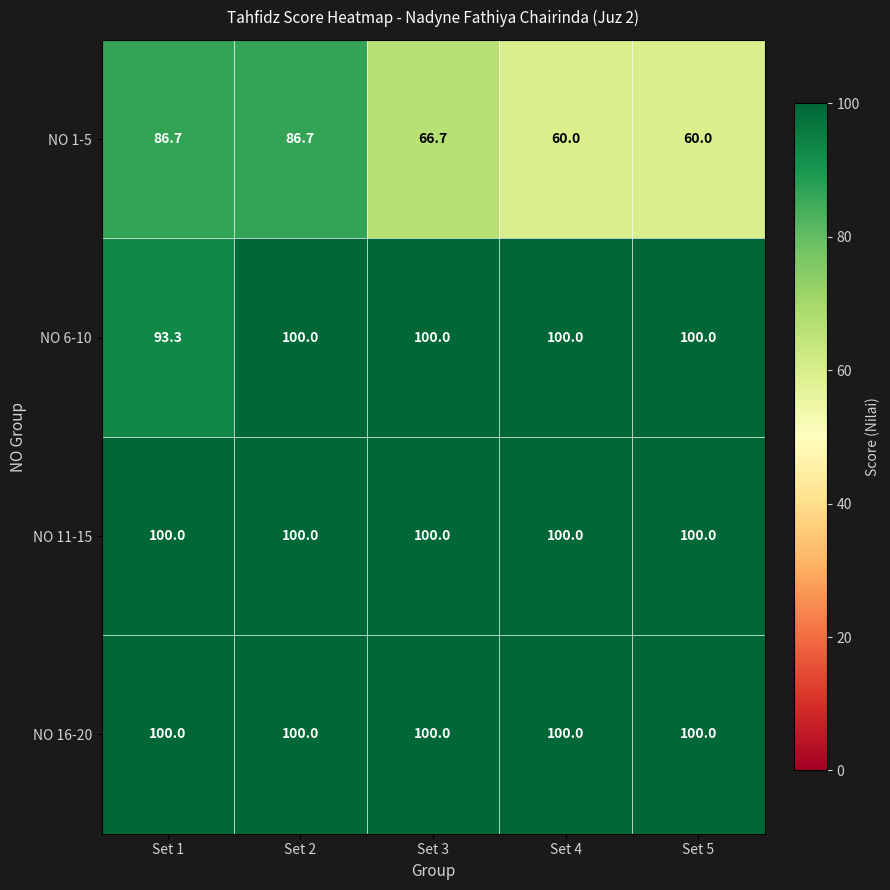

At which category is the sum across all series the highest?

Set 2